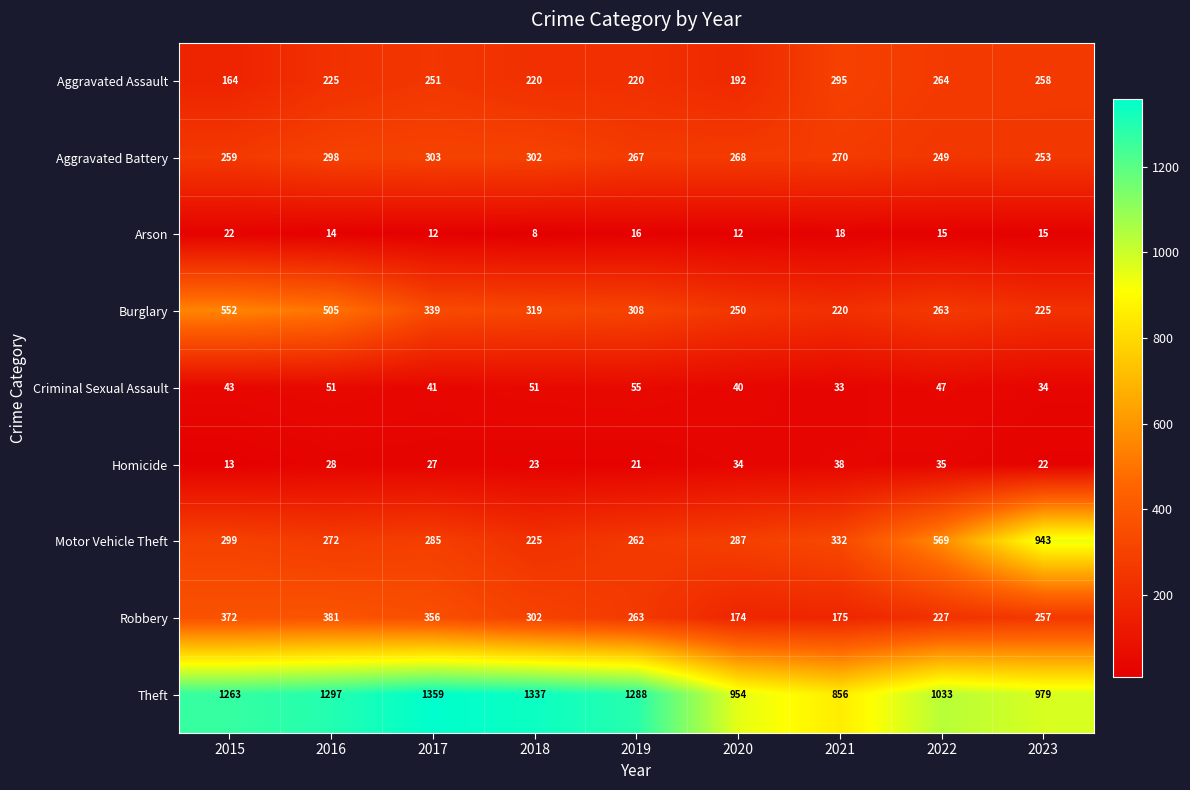

How many data points does each series have?

9